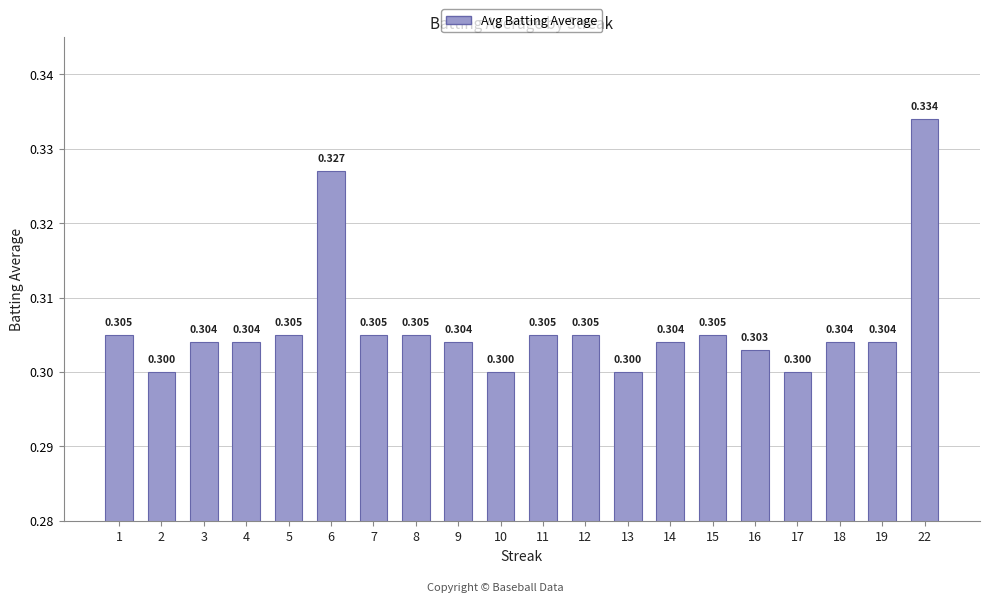

How many bars are there in total?

20